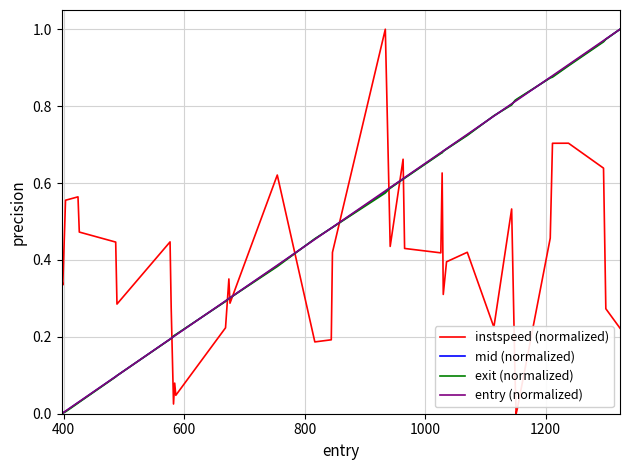

True or false: mid (normalized) and instspeed (normalized) intersect in this chart.

True